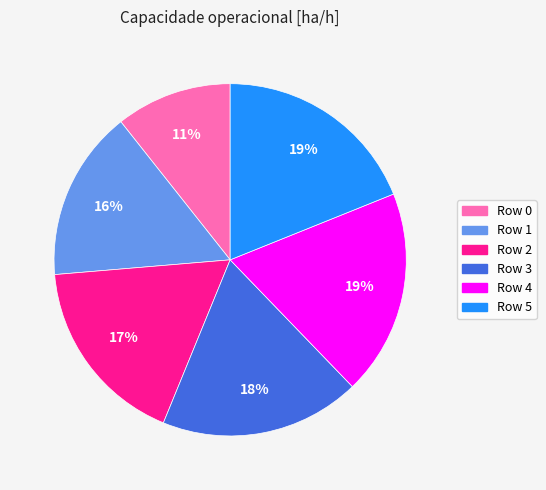

To the nearest percent, what is the difference between the largest and smallest slice percentages?

8%